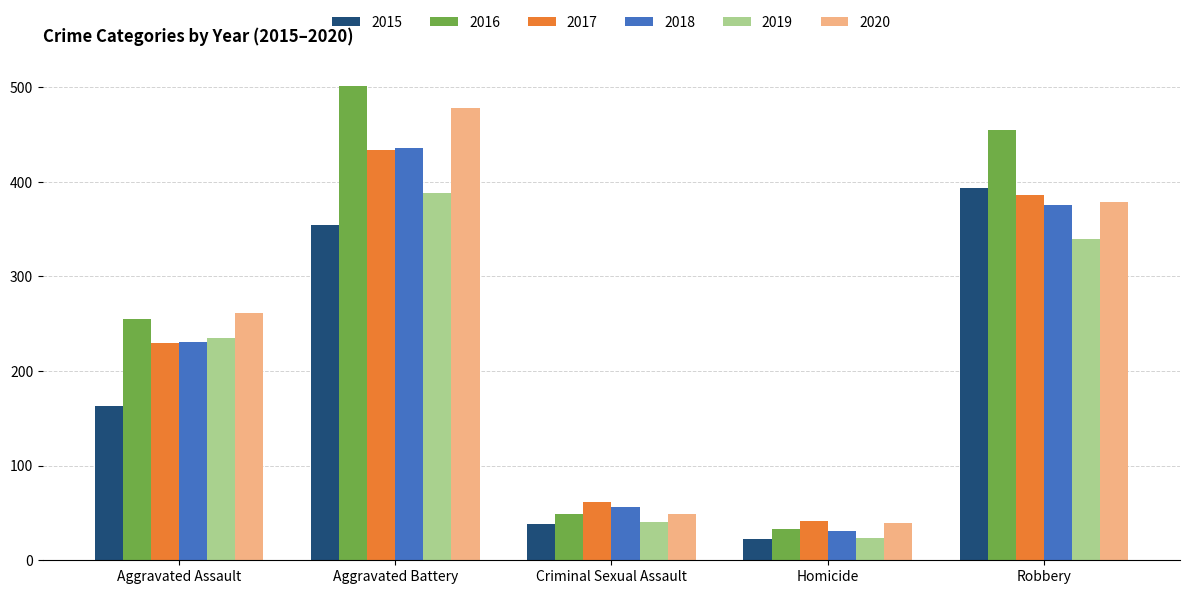

Rank the categories by 2015 value from highest to lowest.

Robbery, Aggravated Battery, Aggravated Assault, Criminal Sexual Assault, Homicide